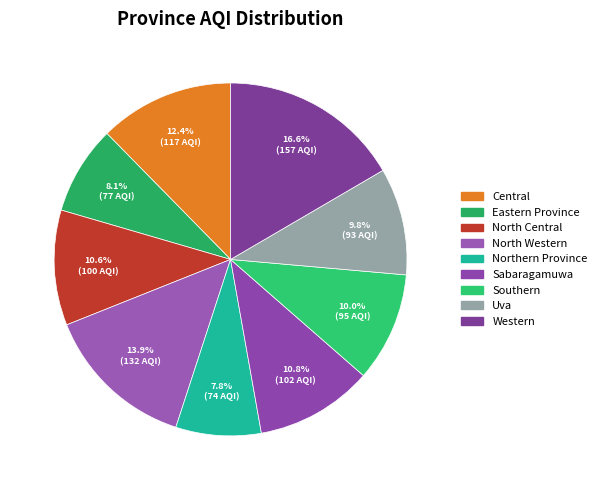

Rank the categories by value from lowest to highest.

Northern Province, Eastern Province, Uva, Southern, North Central, Sabaragamuwa, Central, North Western, Western